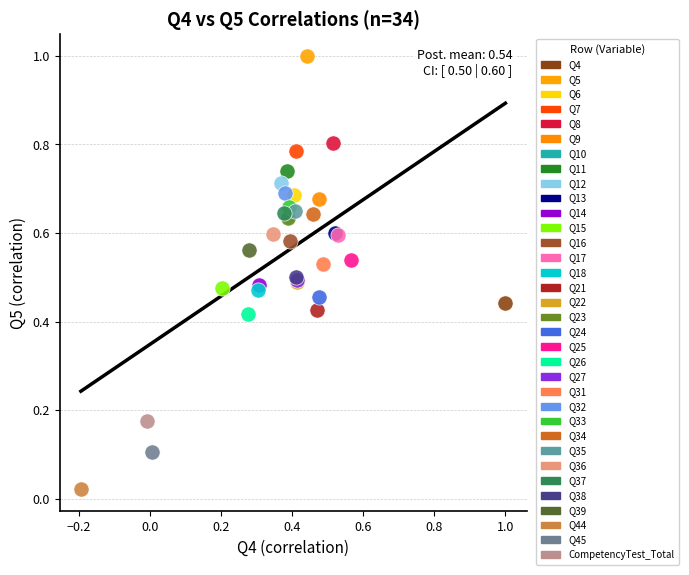

What are all the series names shown in the legend?

Q4, Q5, Q6, Q7, Q8, Q9, Q10, Q11, Q12, Q13, Q14, Q15, Q16, Q17, Q18, Q21, Q22, Q23, Q24, Q25, Q26, Q27, Q31, Q32, Q33, Q34, Q35, Q36, Q37, Q38, Q39, Q44, Q45, CompetencyTest_Total